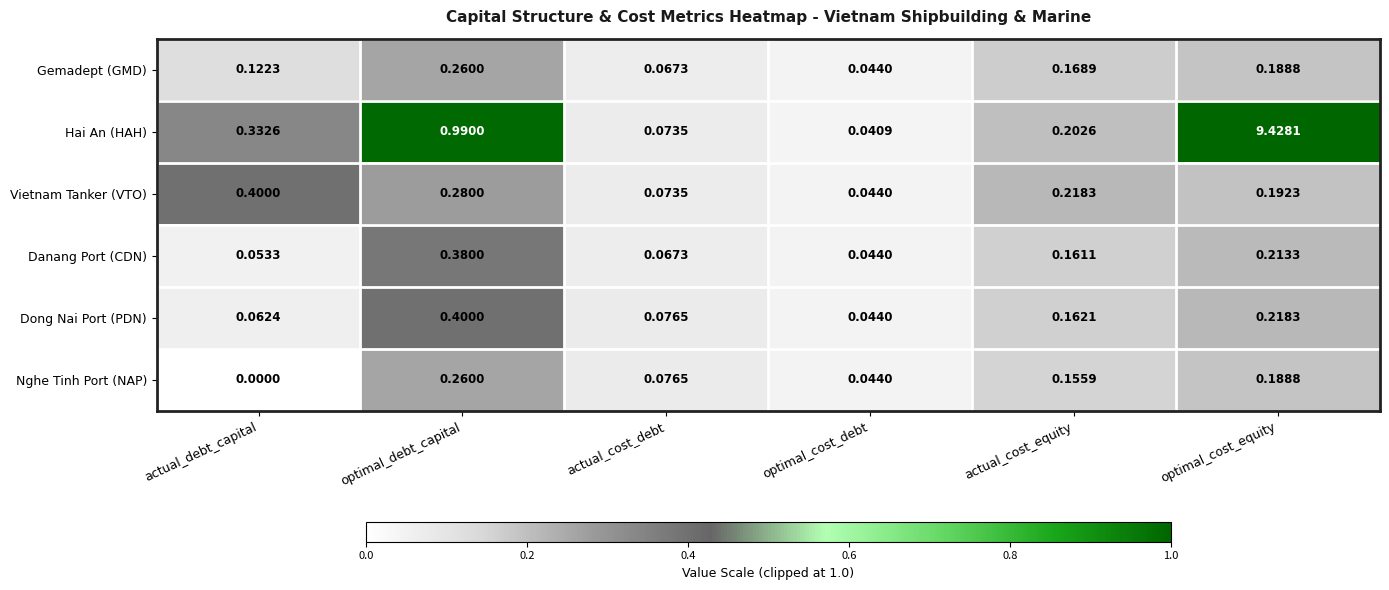

At which category is the sum across all series the highest?

optimal_cost_equity